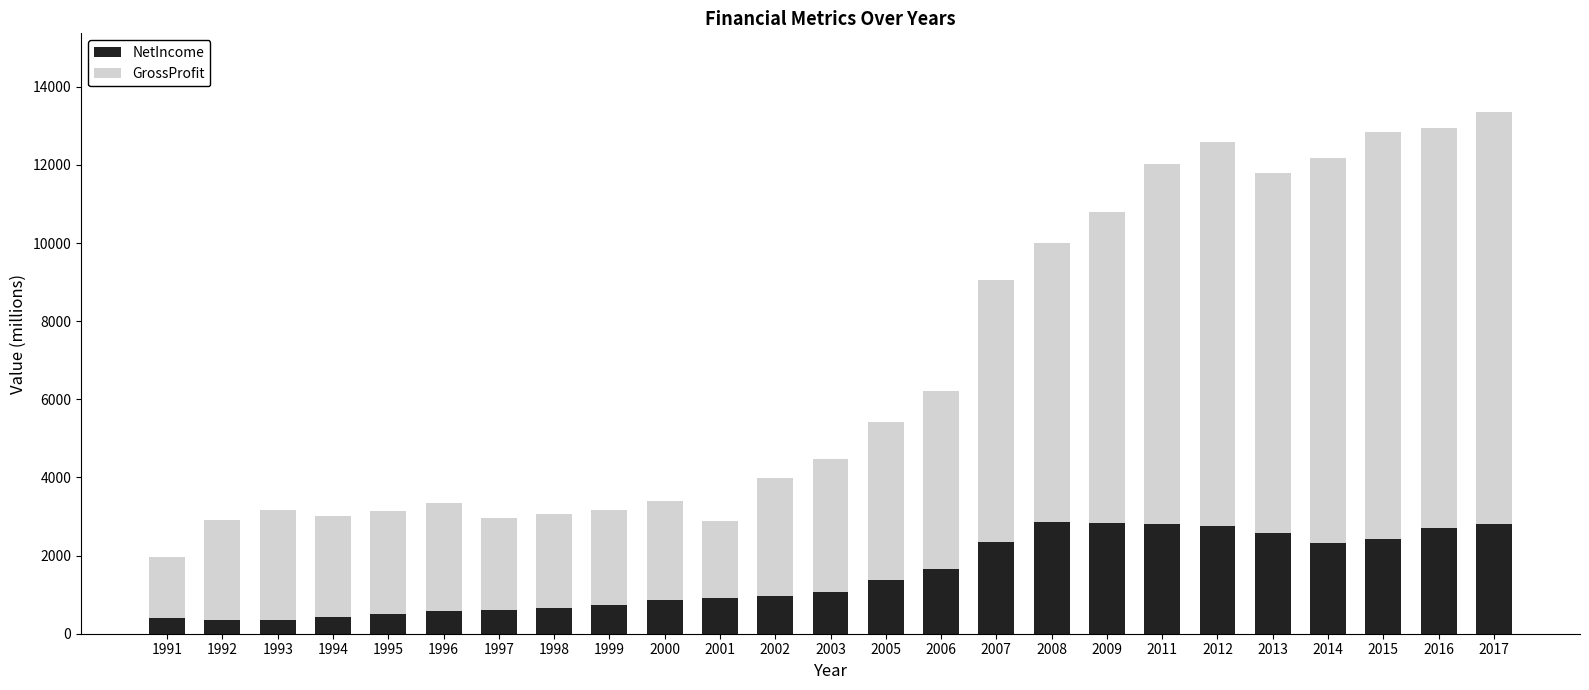

What is the sum of the NetIncome values at 2001 and 2000?

1758.2